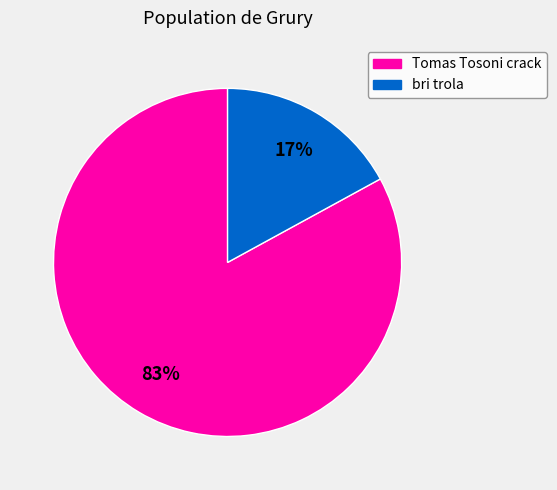

Is it true that bri trola is 24% of the pie?

False